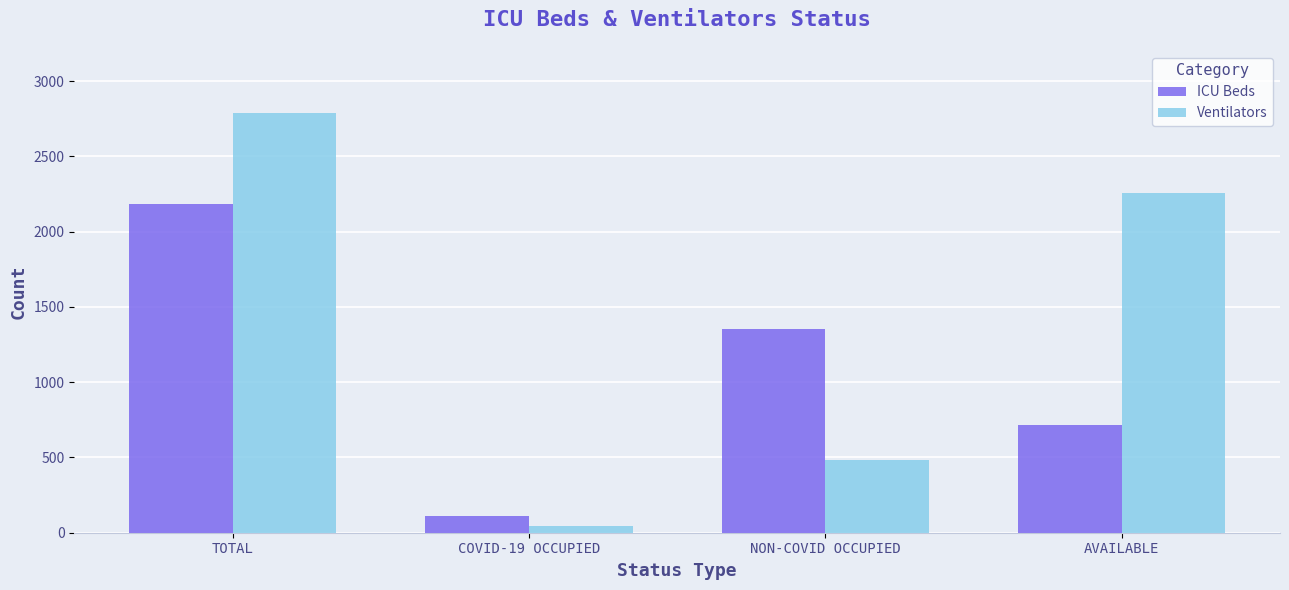

List the series in order of their overall mean, lowest first.

ICU Beds, Ventilators